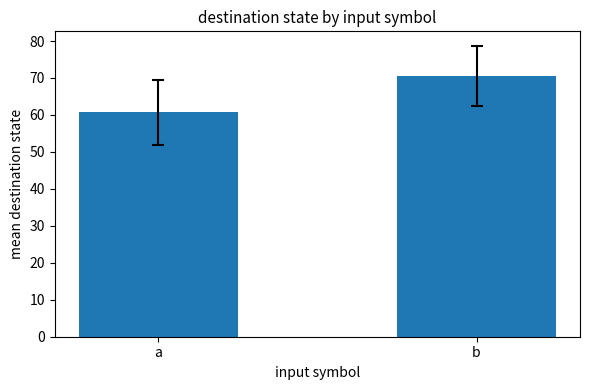

True or false: the data shows 21.2 at b.

False